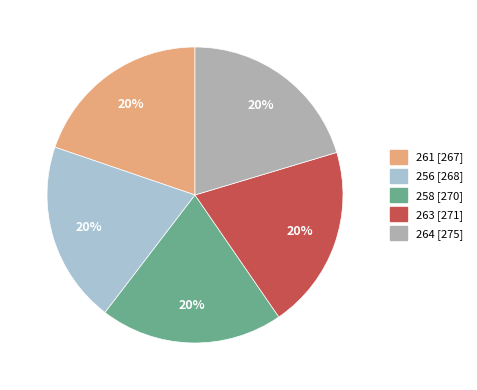

What percentage is the 258 slice, to the nearest percent?

20%